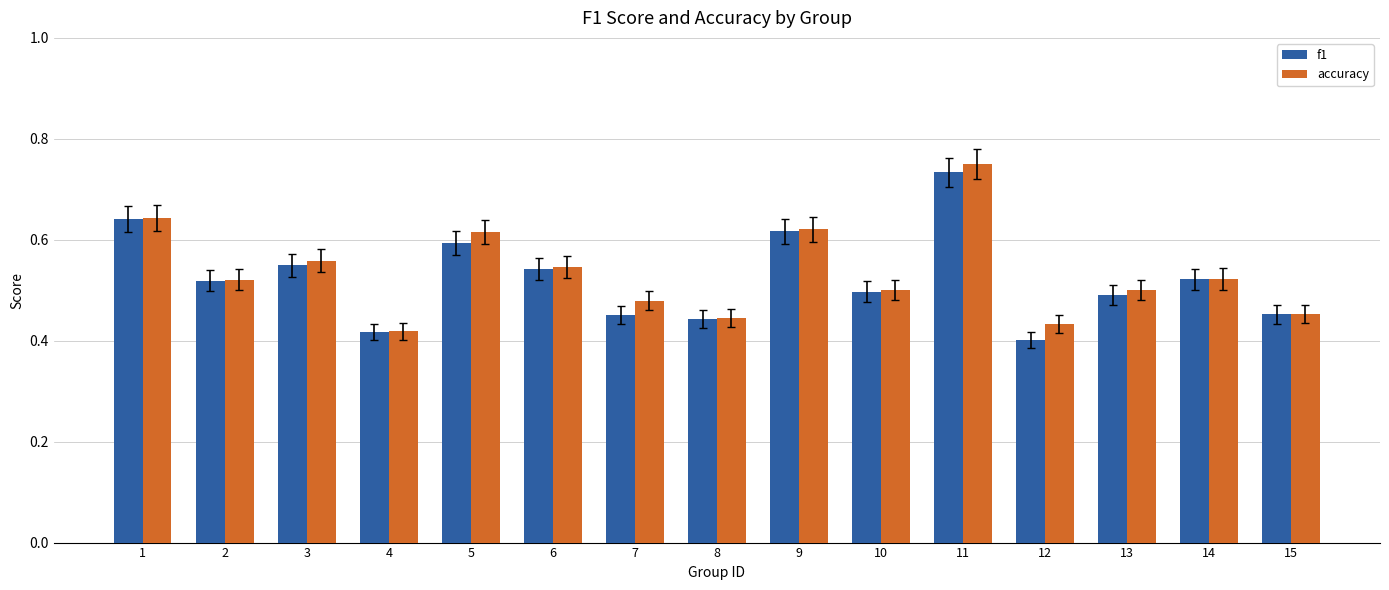

What is the sum of the f1 values at 14 and 15?

1.0